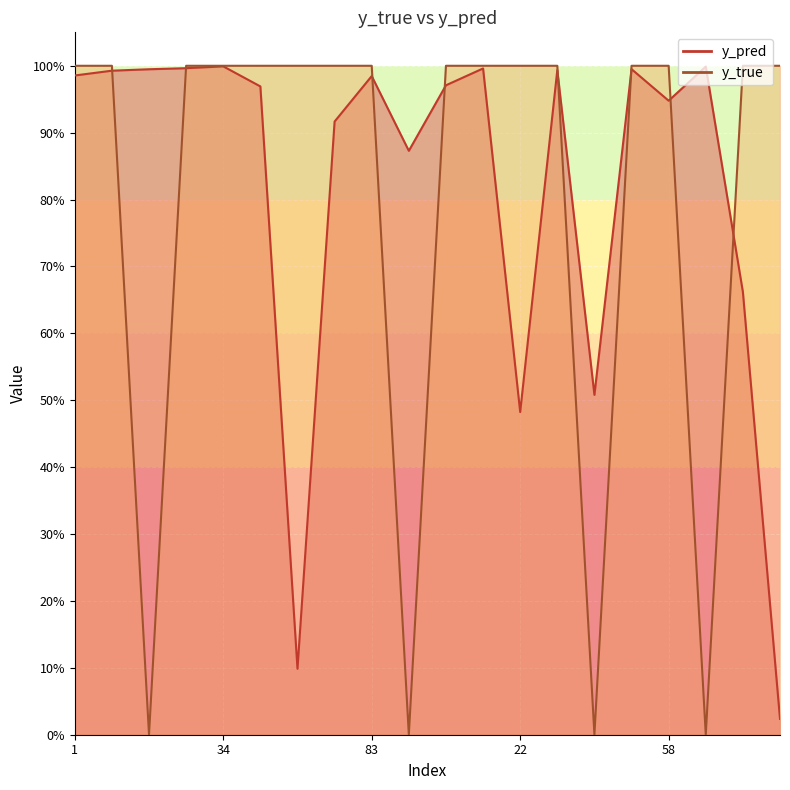

What is the label of the 16th point from the right?

34